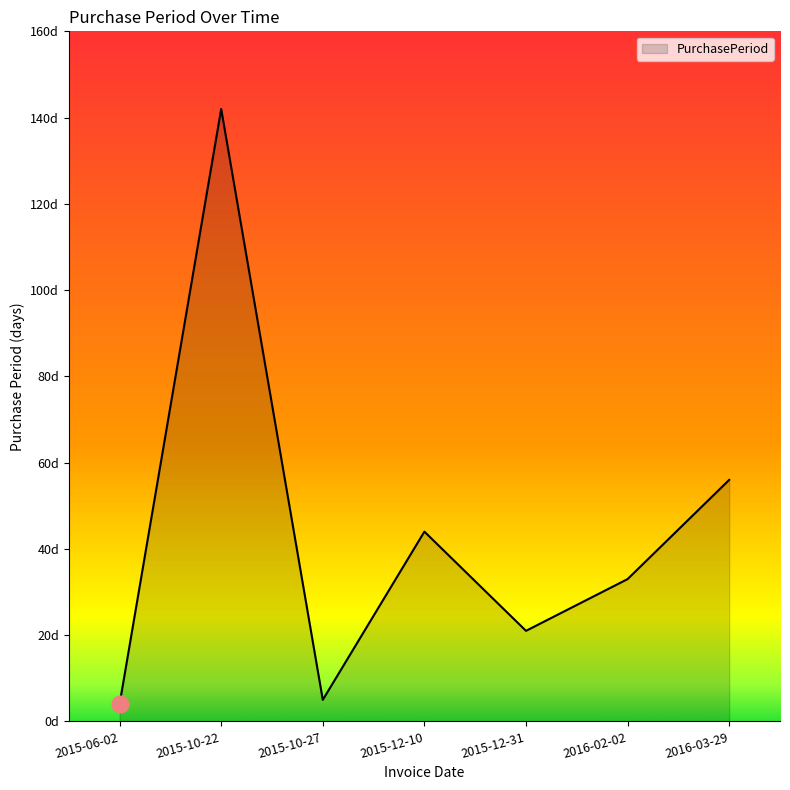

The chart shows a value of 21 at 2015-12-31. True or false?

True